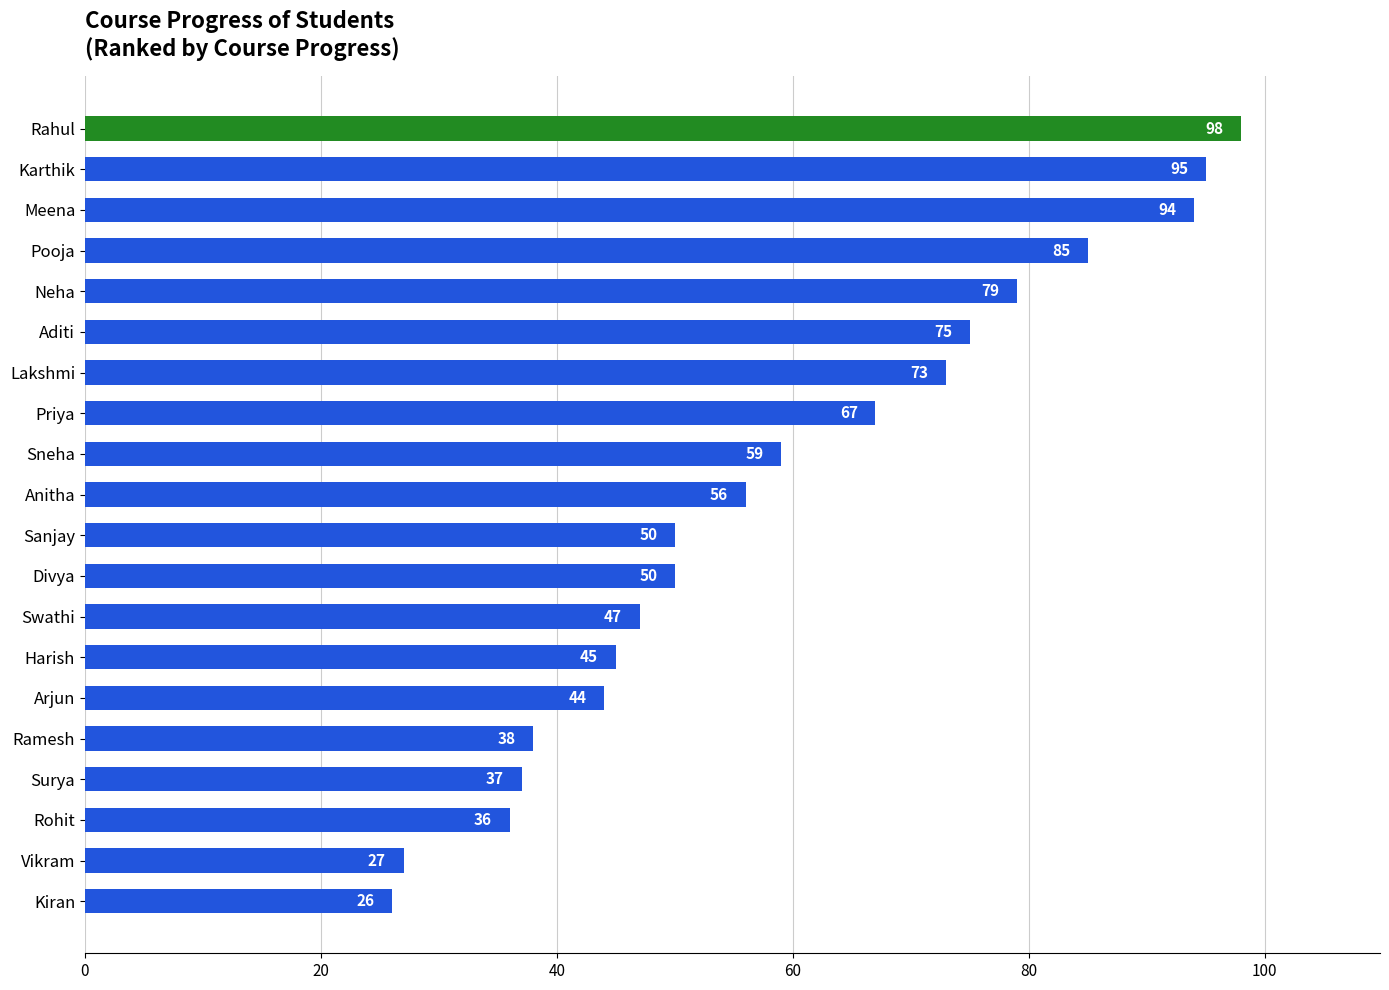

What is the approximate value at Rahul, to the nearest 5?

100